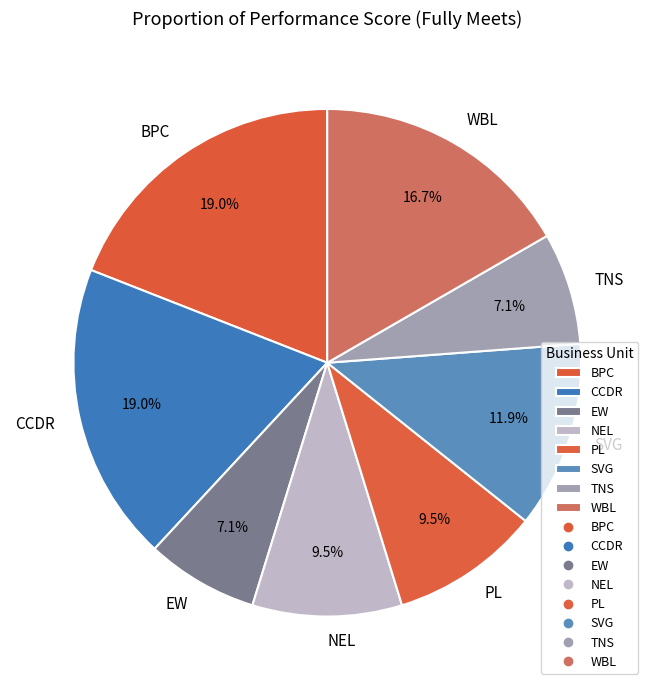

True or false: TNS accounts for 7% of the total.

True